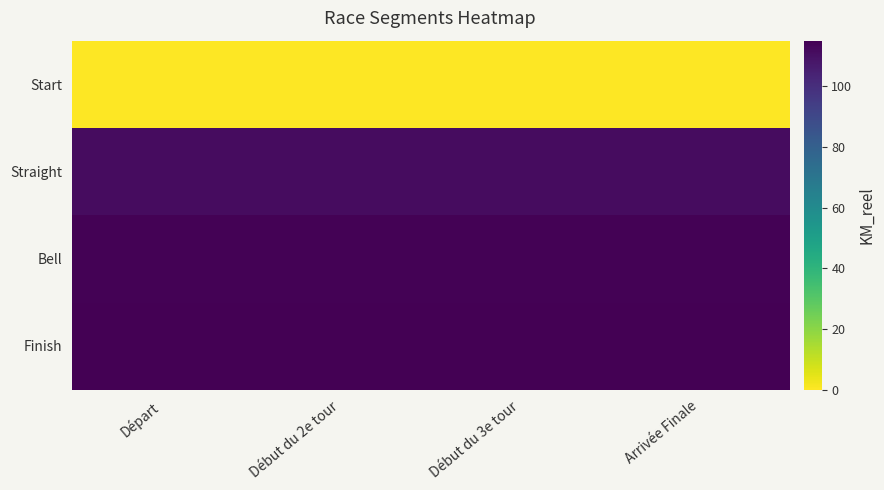

What is the maximum value shown in the chart?

115.0